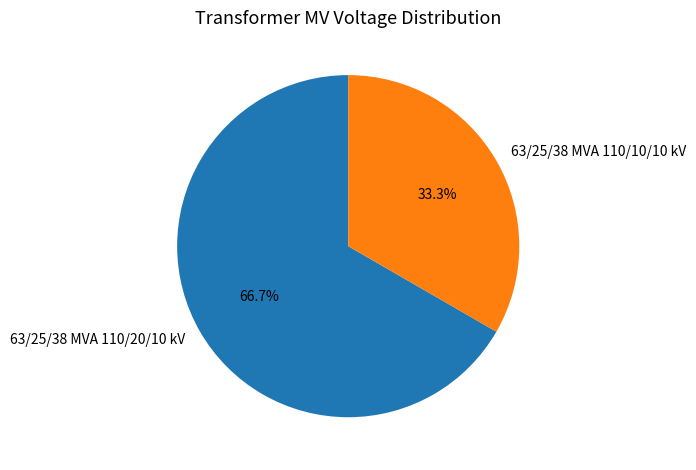

Does any single category account for the majority?

Yes